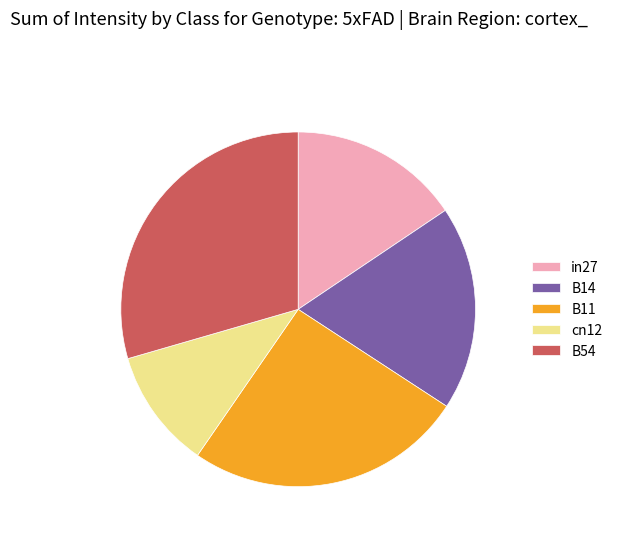

Do B14 and in27 together represent more than half of the pie?

No